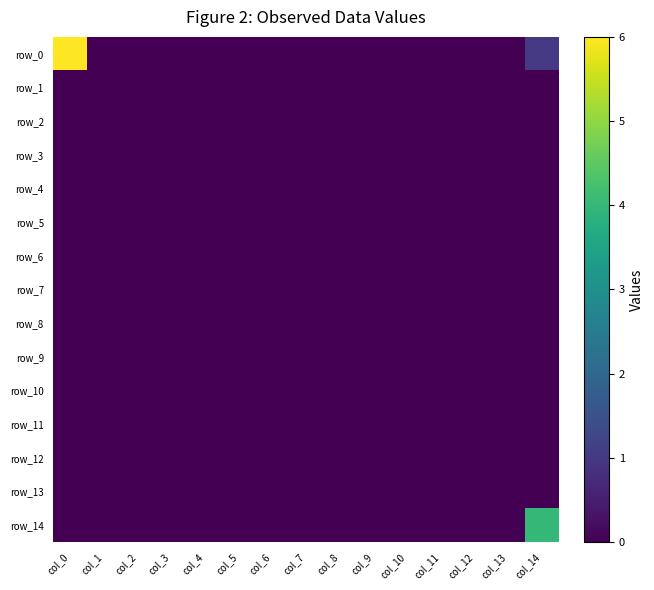

Which series has the widest spread of values?

row_0